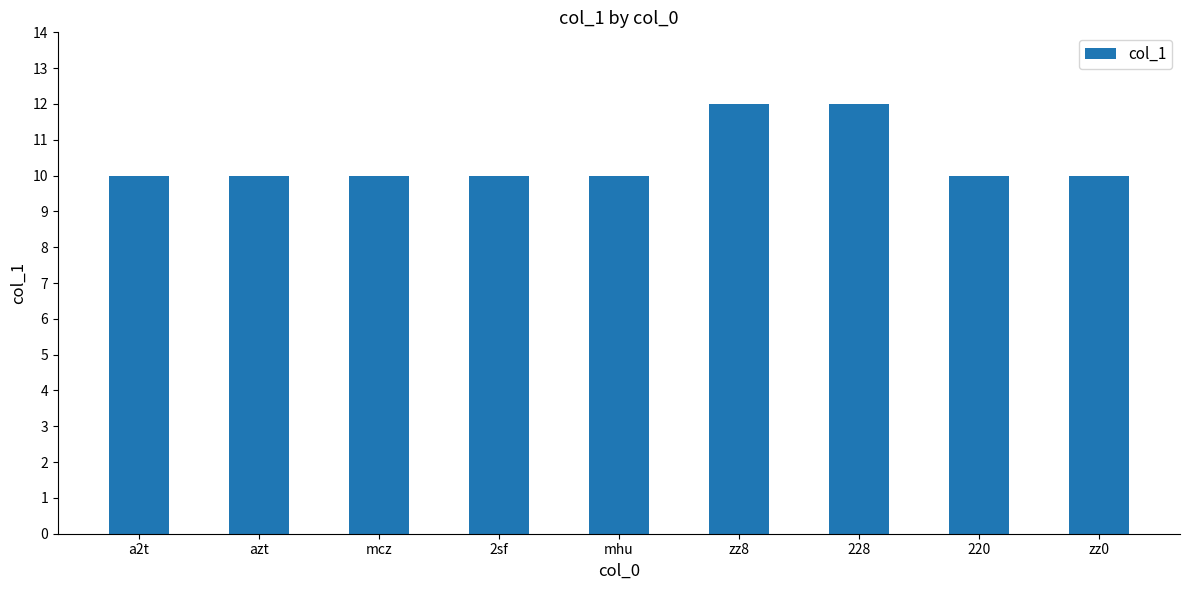

Reading left to right, what are all the values shown in this chart?

10	10	10	10	10	12	12	10	10